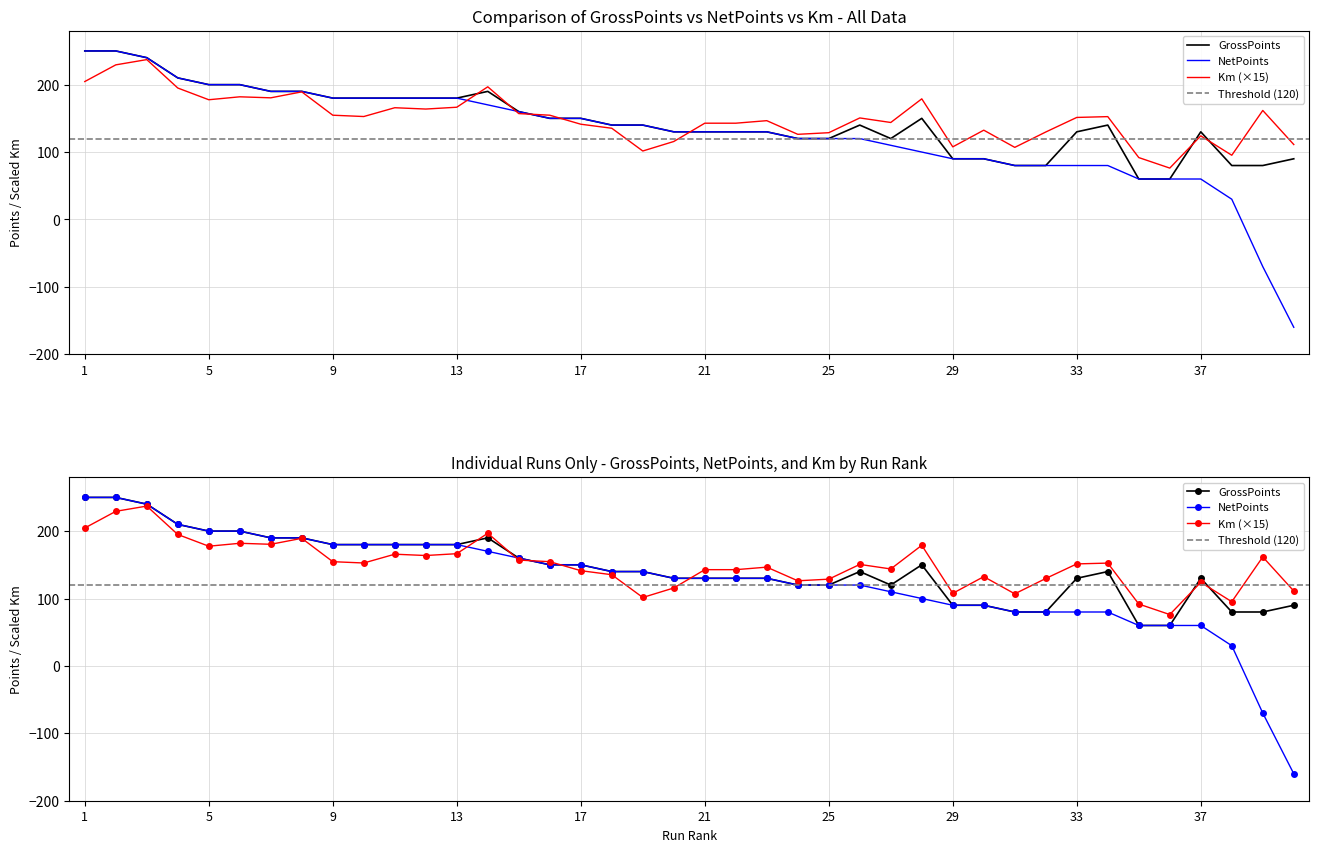

At which category is the sum across all series the highest?

2